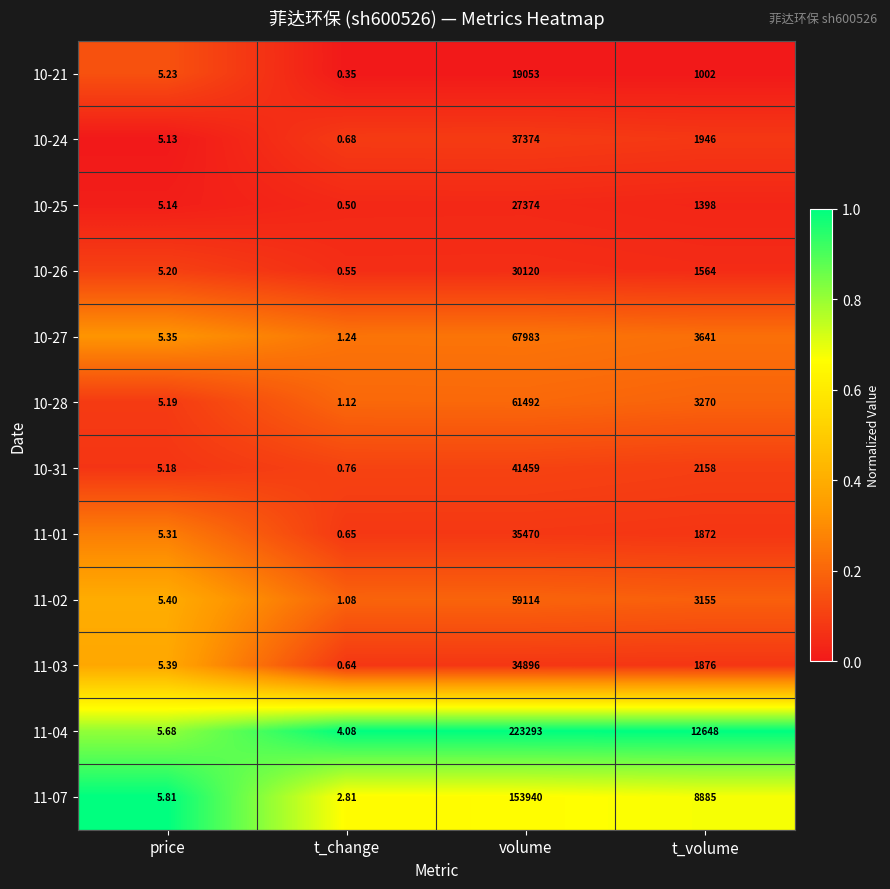

What is the total value across all series at price?

64.0